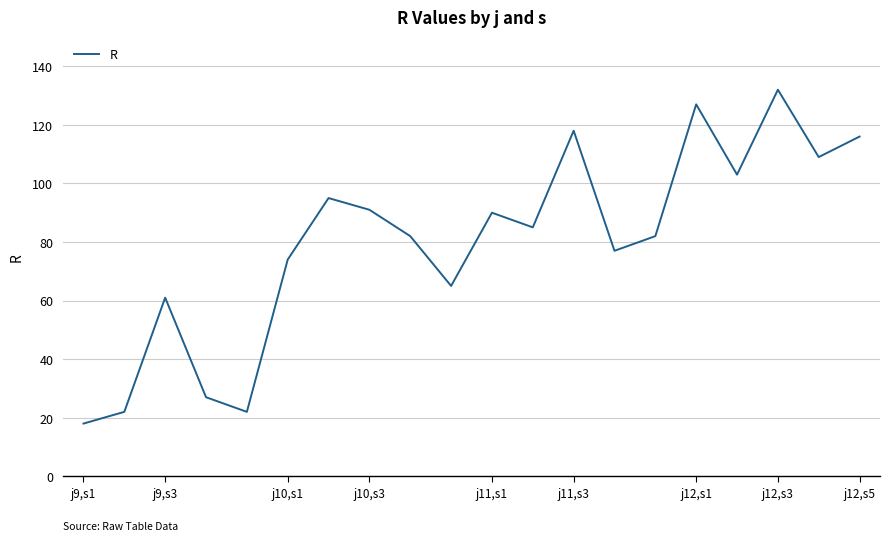

What is the maximum value shown in the chart?

132